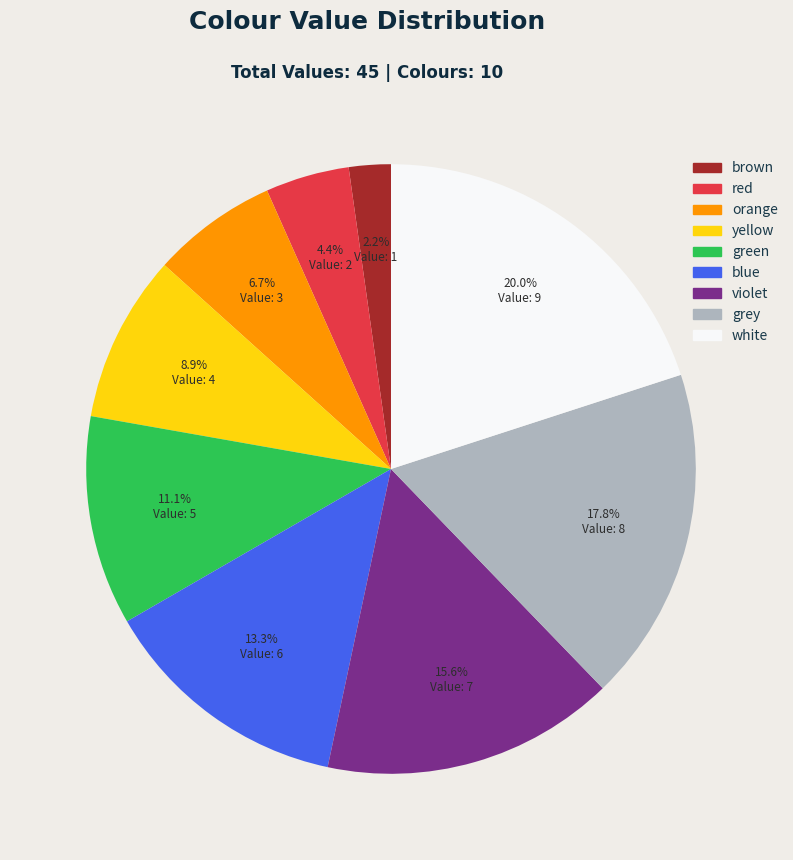

Which slice is the smallest?

brown